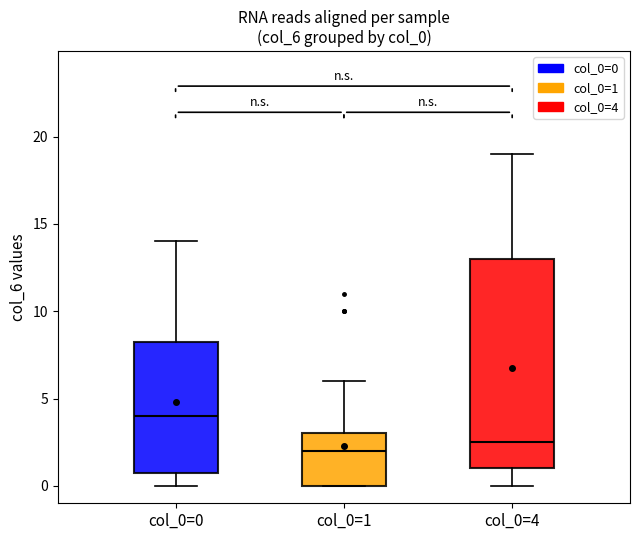

Comparing the boxes themselves (not the whiskers), which one is the tallest?

col_0=4